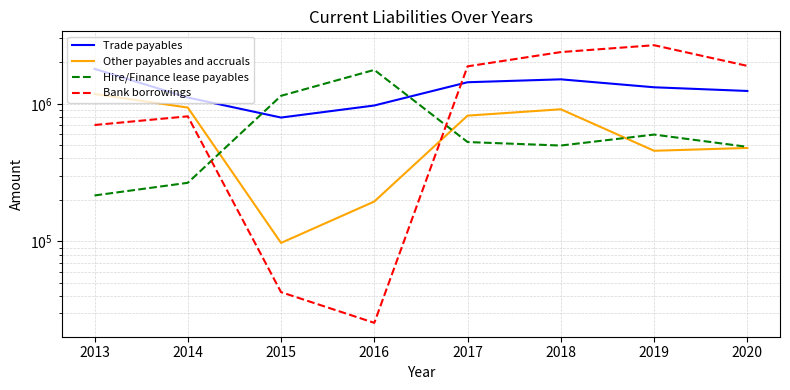

In Hire/Finance lease payables, how many points are higher than both neighbors (excluding endpoints)?

2